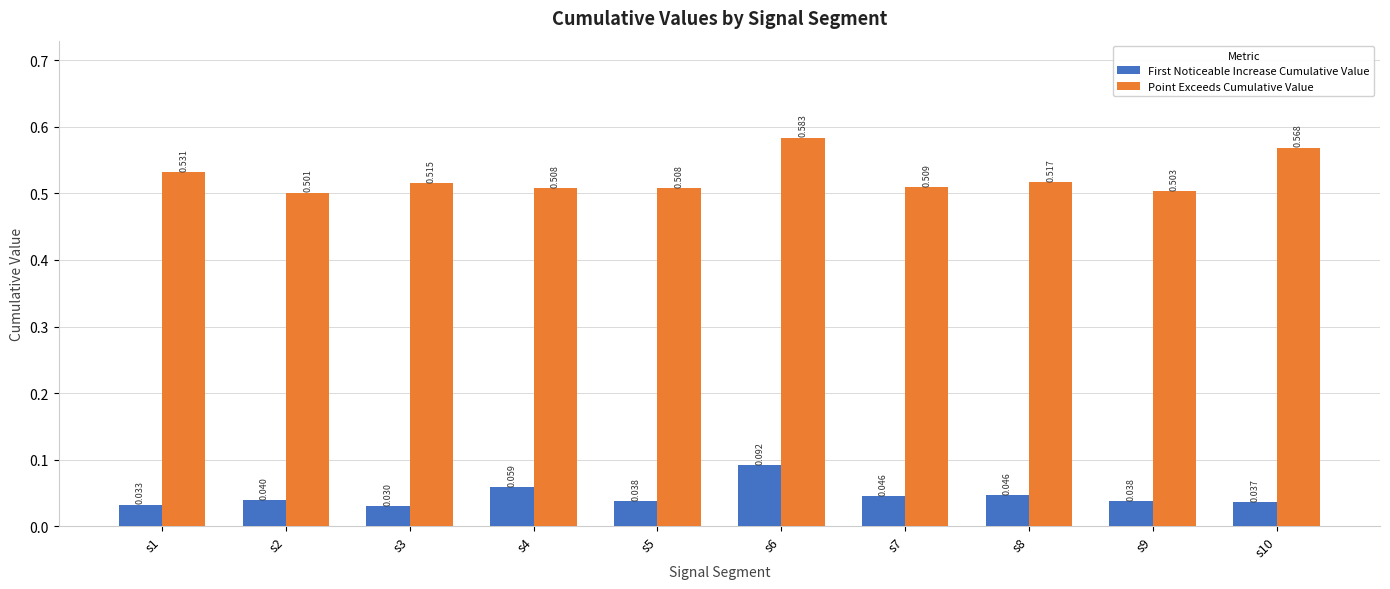

Are the bars grouped side by side (vs. stacked)?

Yes